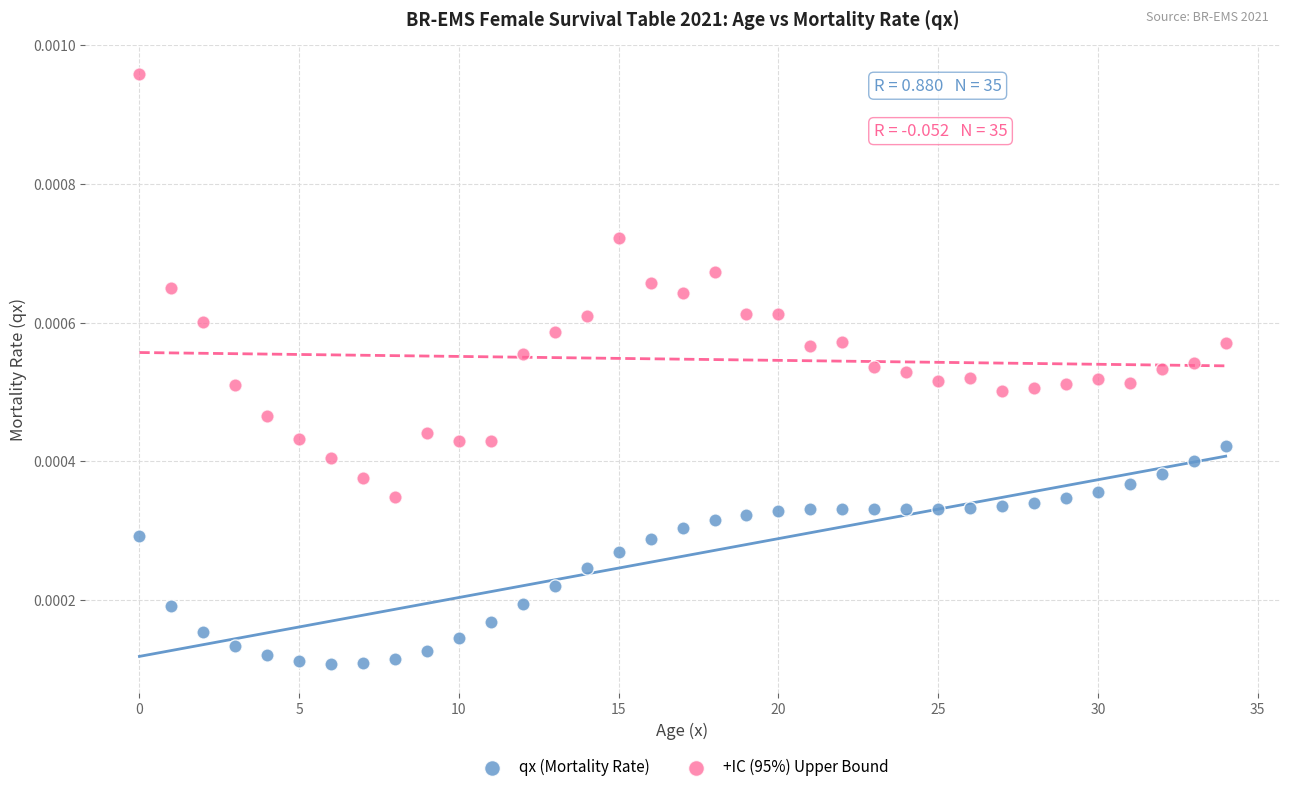

Which series reaches the minimum Y coordinate?

qx (Mortality Rate)